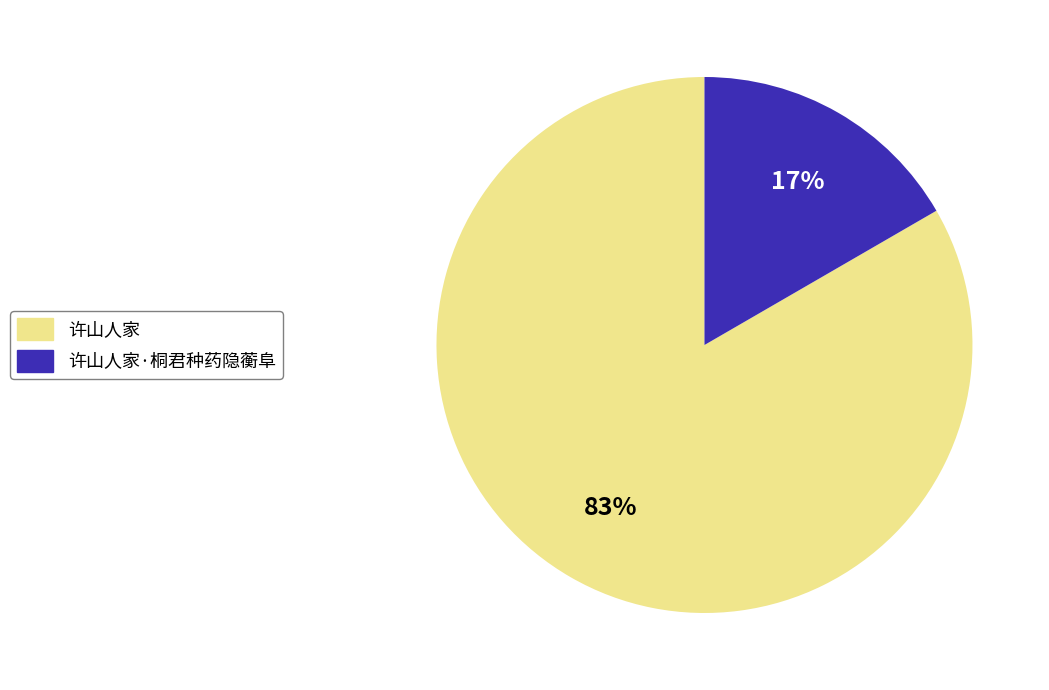

What percentage is the 许山人家 slice, to the nearest percent?

83%